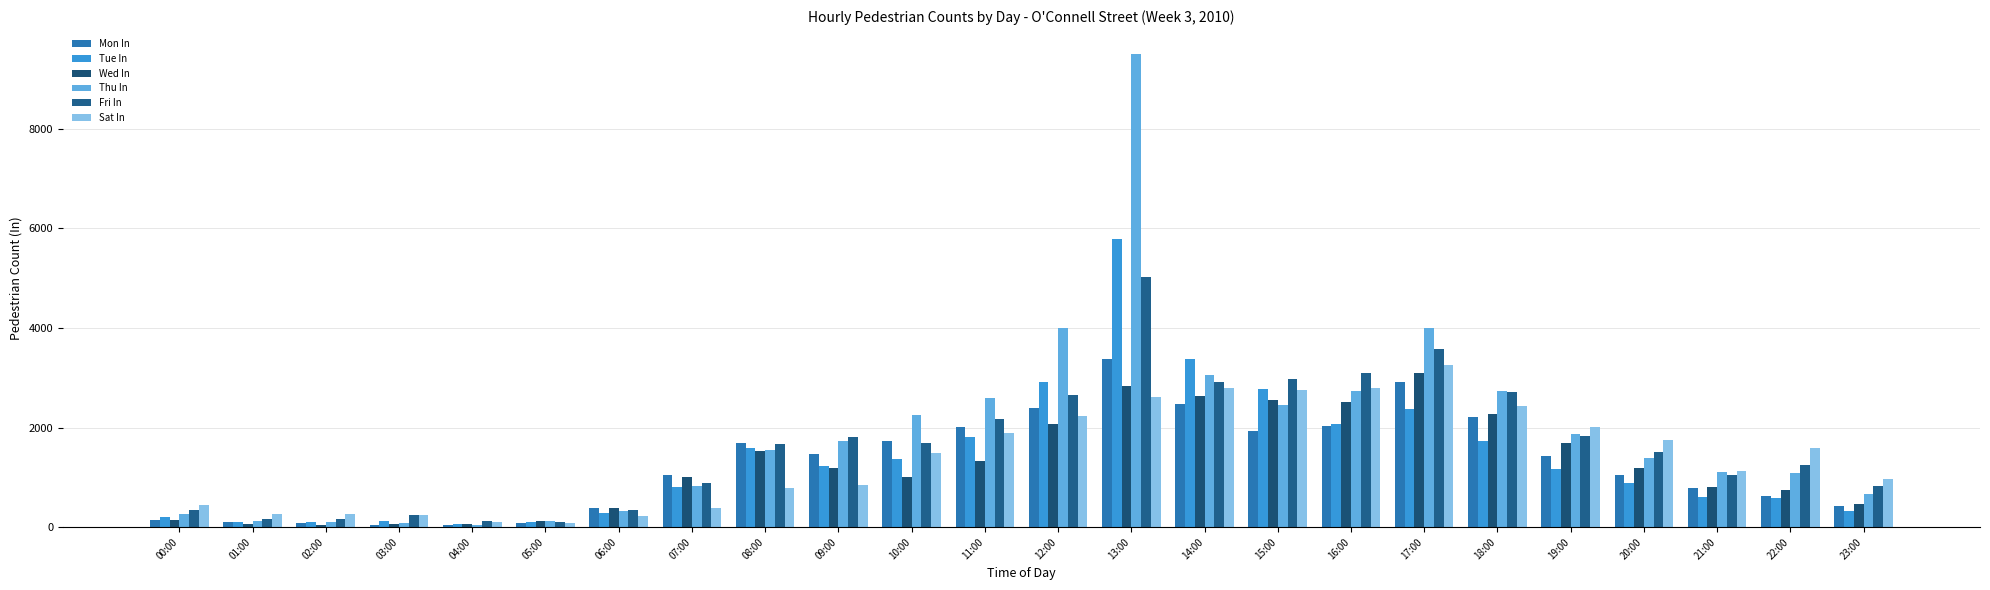

The value of Mon In at 23:00 is 751. True or false?

False